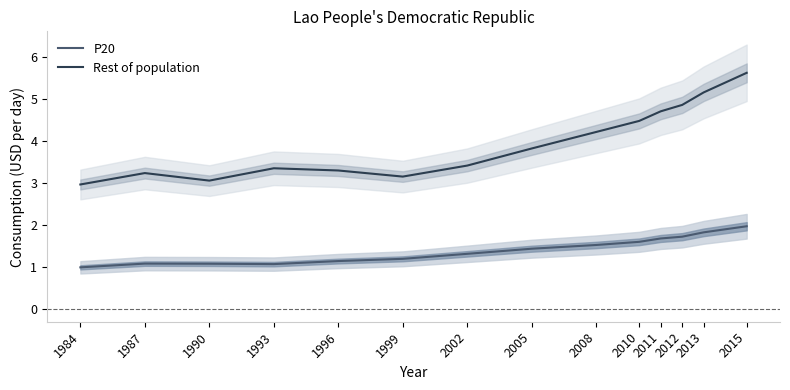

Reading left to right, list all the values displayed in this chart.

P20: 1.0	1.1	1.1	1.1	1.1	1.2	1.3	1.4	1.5	1.6	1.7	1.7	1.8	2.0
Rest of population: 3.0	3.2	3.0	3.3	3.3	3.1	3.4	3.8	4.2	4.5	4.7	4.9	5.2	5.6